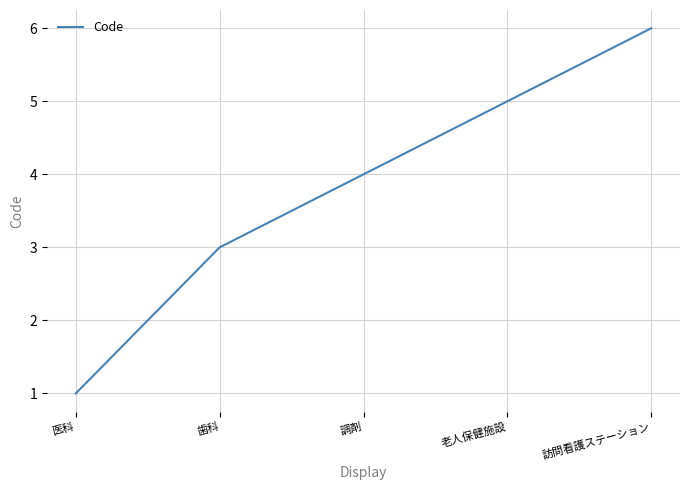

What is the approximate value at 老人保健施設?

5